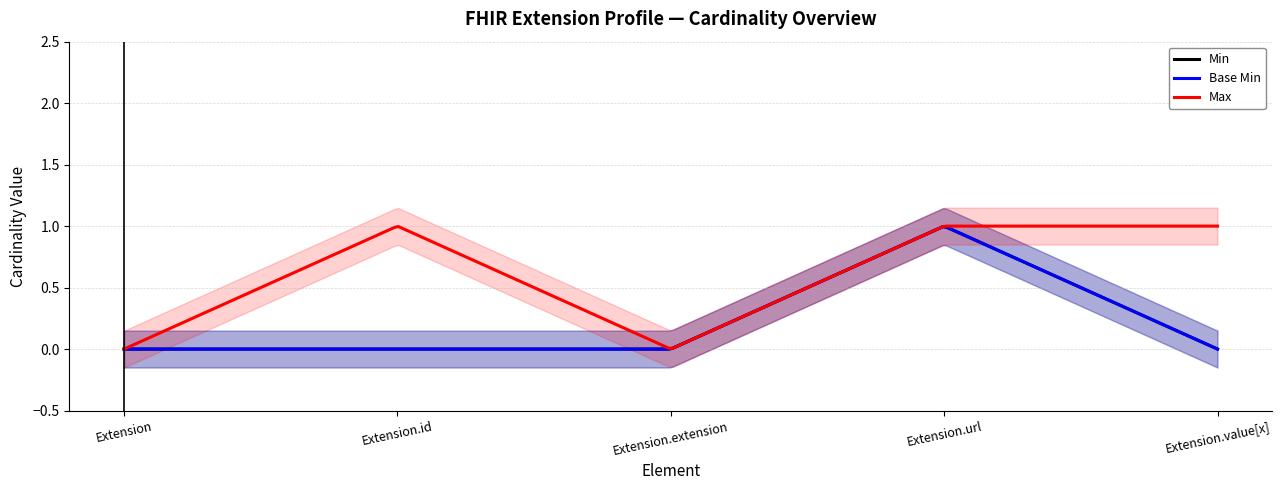

What is the total value across all series at Extension.id?

1